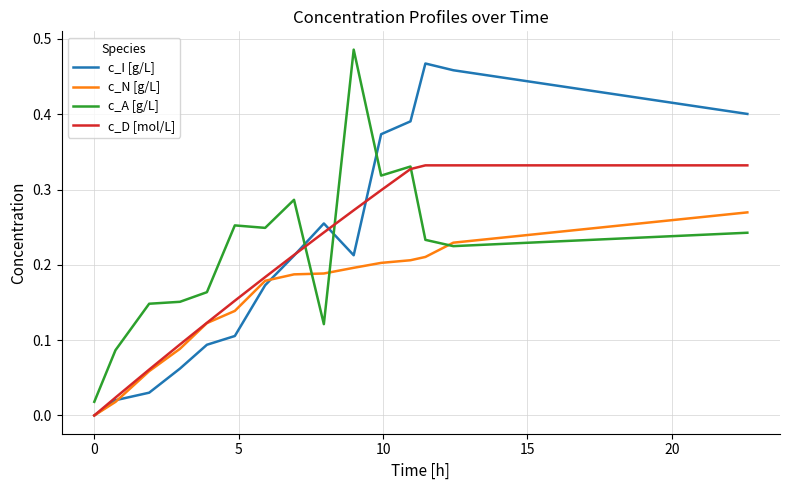

How many intersections are there between c_A [g/L] and c_I [g/L]?

3